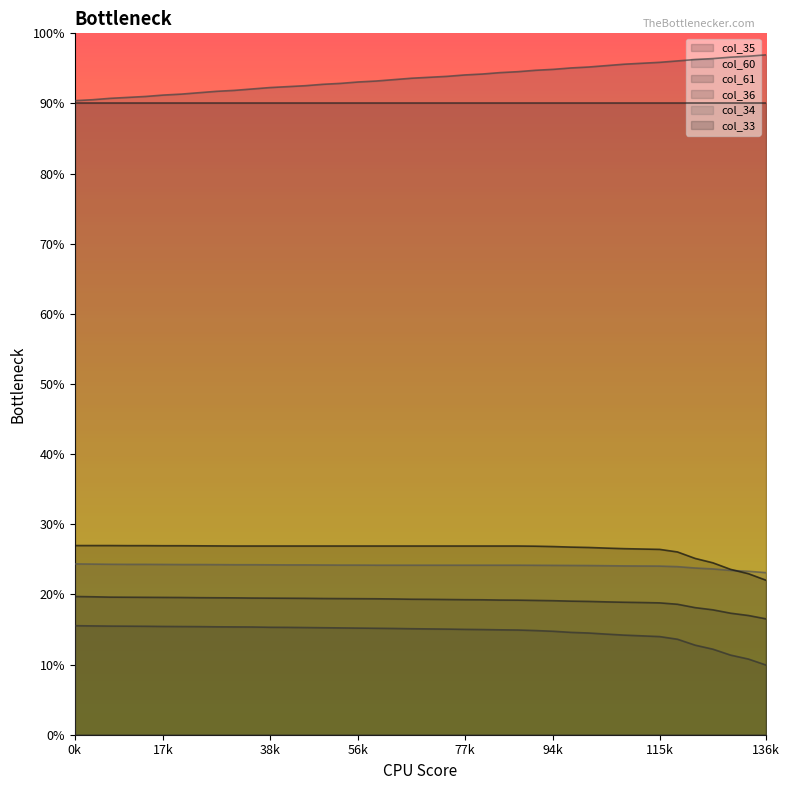

Does the chart display data point markers on the line(s)?

No